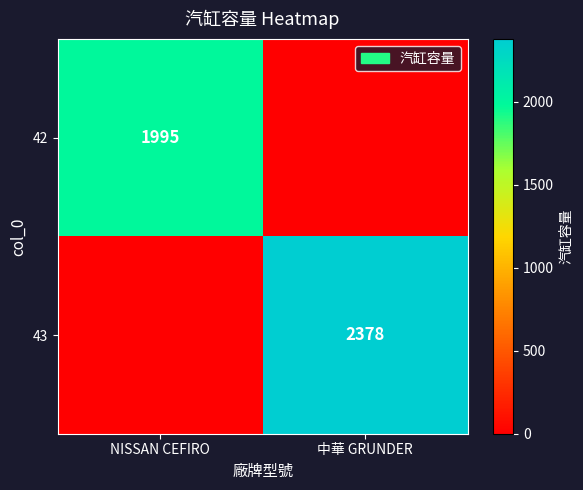

Count the number of data series in this chart.

2